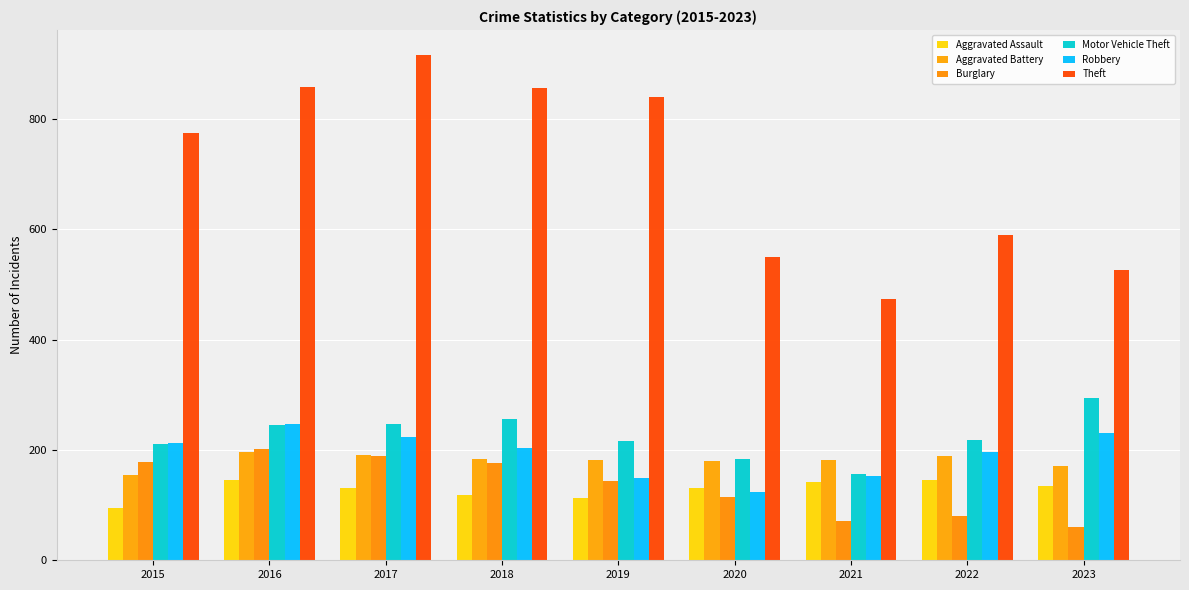

What is the maximum value for Burglary?

201